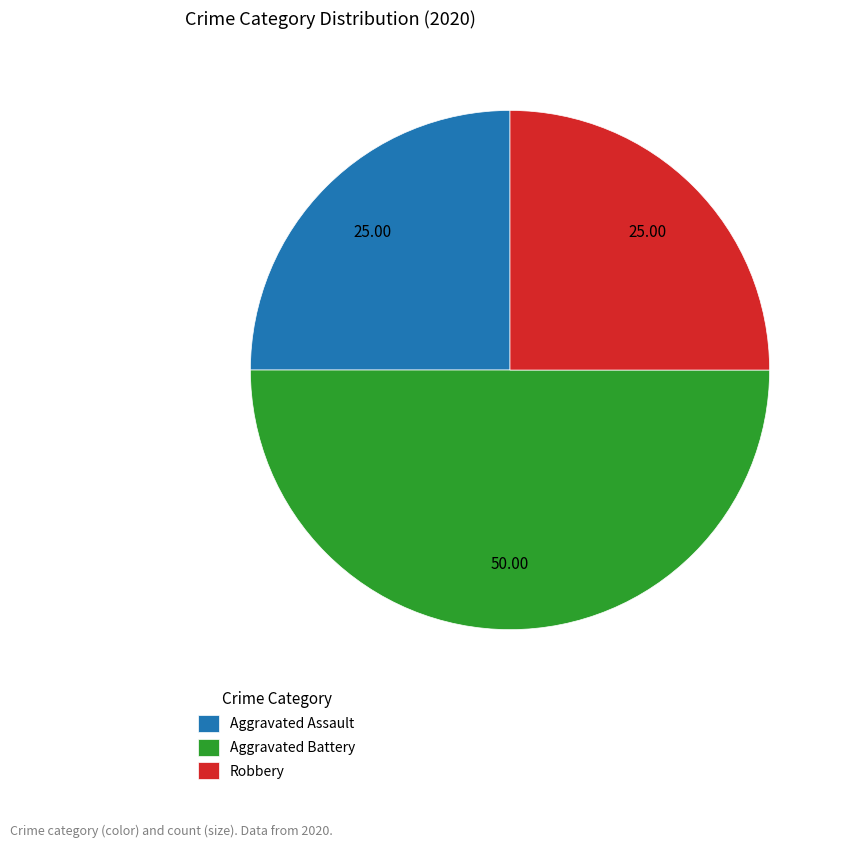

Does Aggravated Assault account for over 50% of the chart?

No